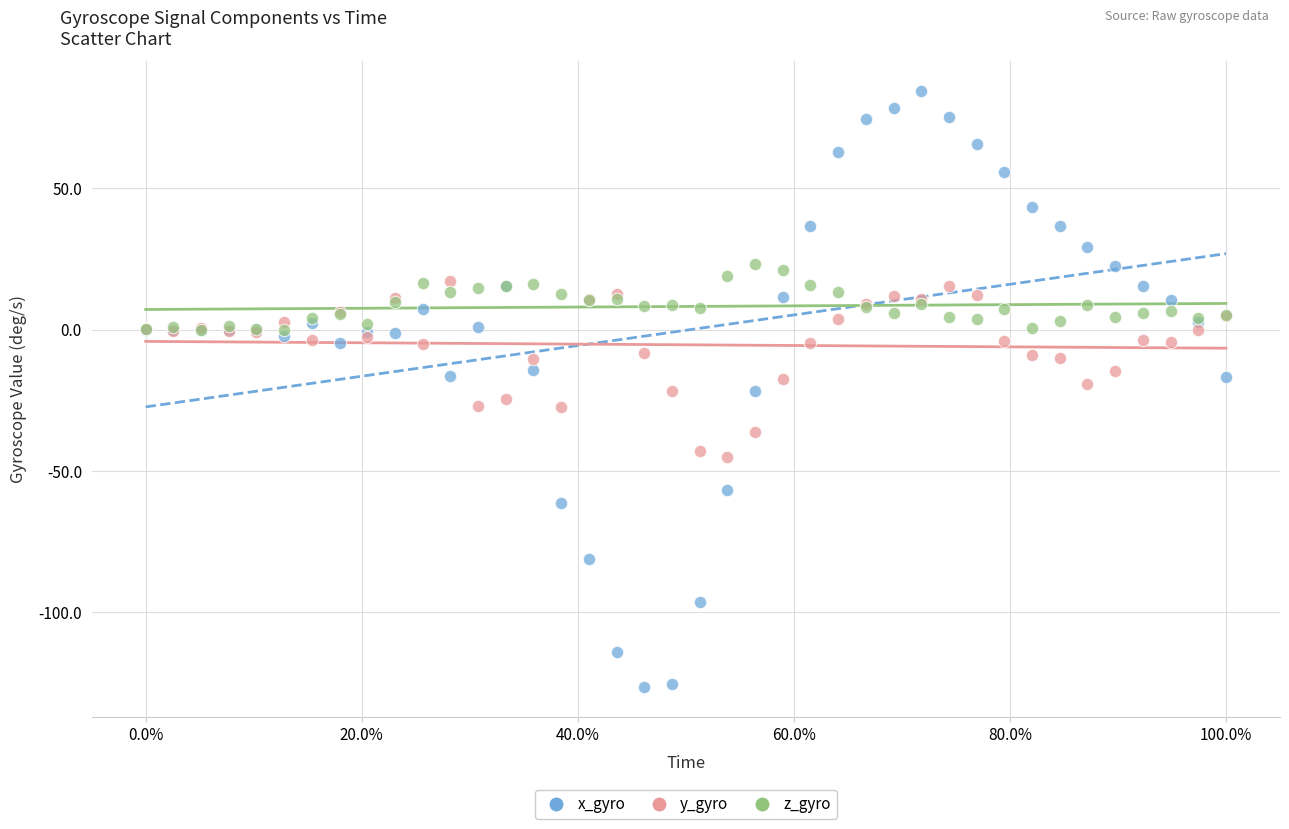

Which series contains the lowest Y value?

x_gyro